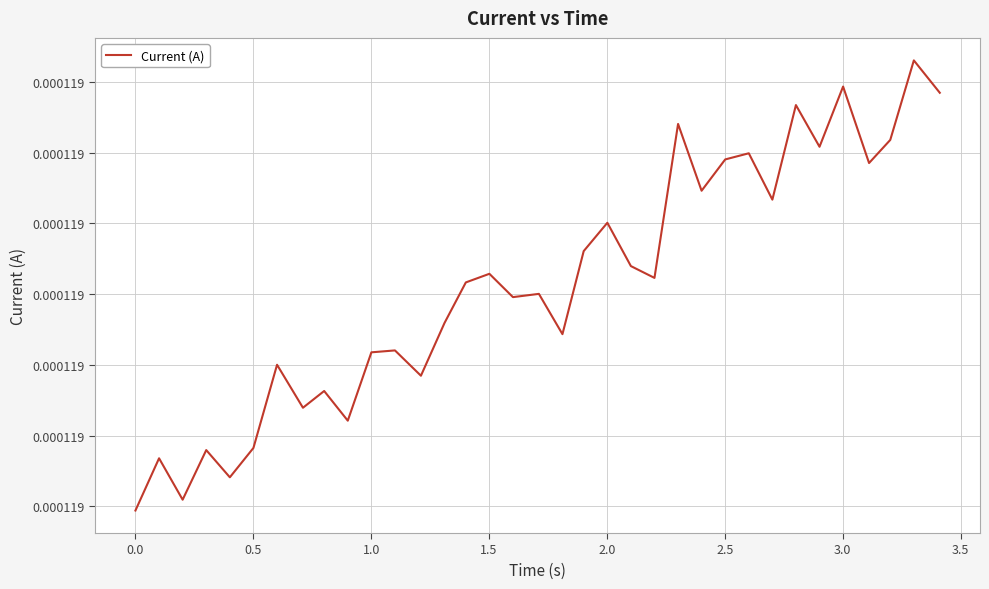

Does the chart have visible grid lines?

Yes